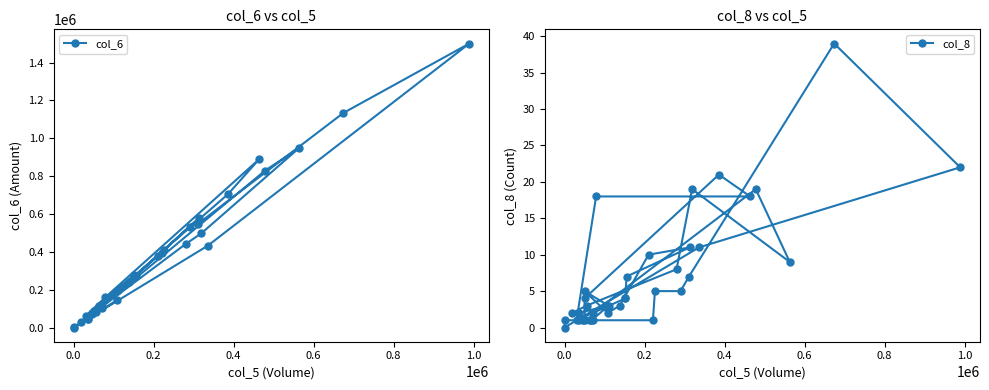

Is the value of col_6 at 22 greater than the value of col_8 at 20?

Yes